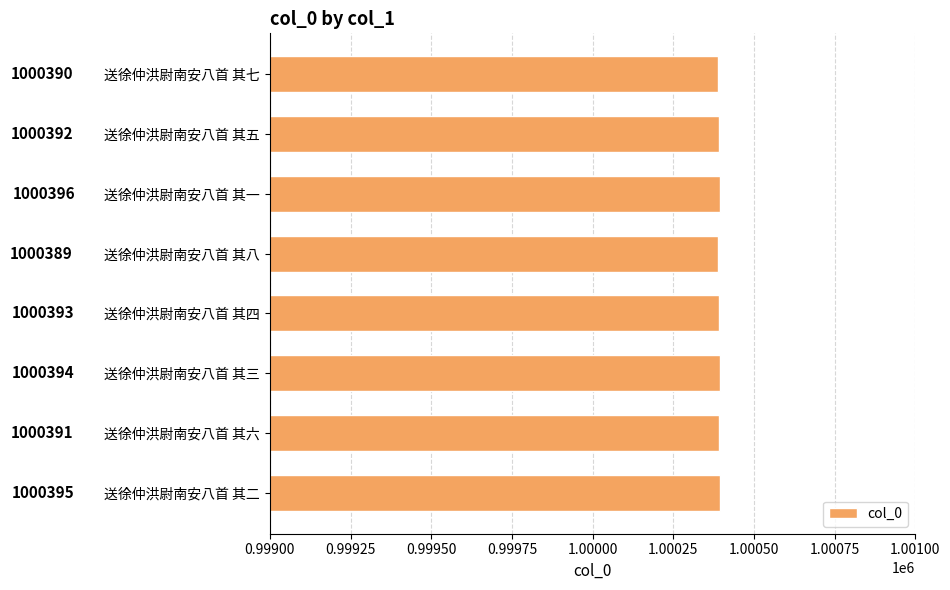

What is the value of the 2nd bar from the top?

1000392